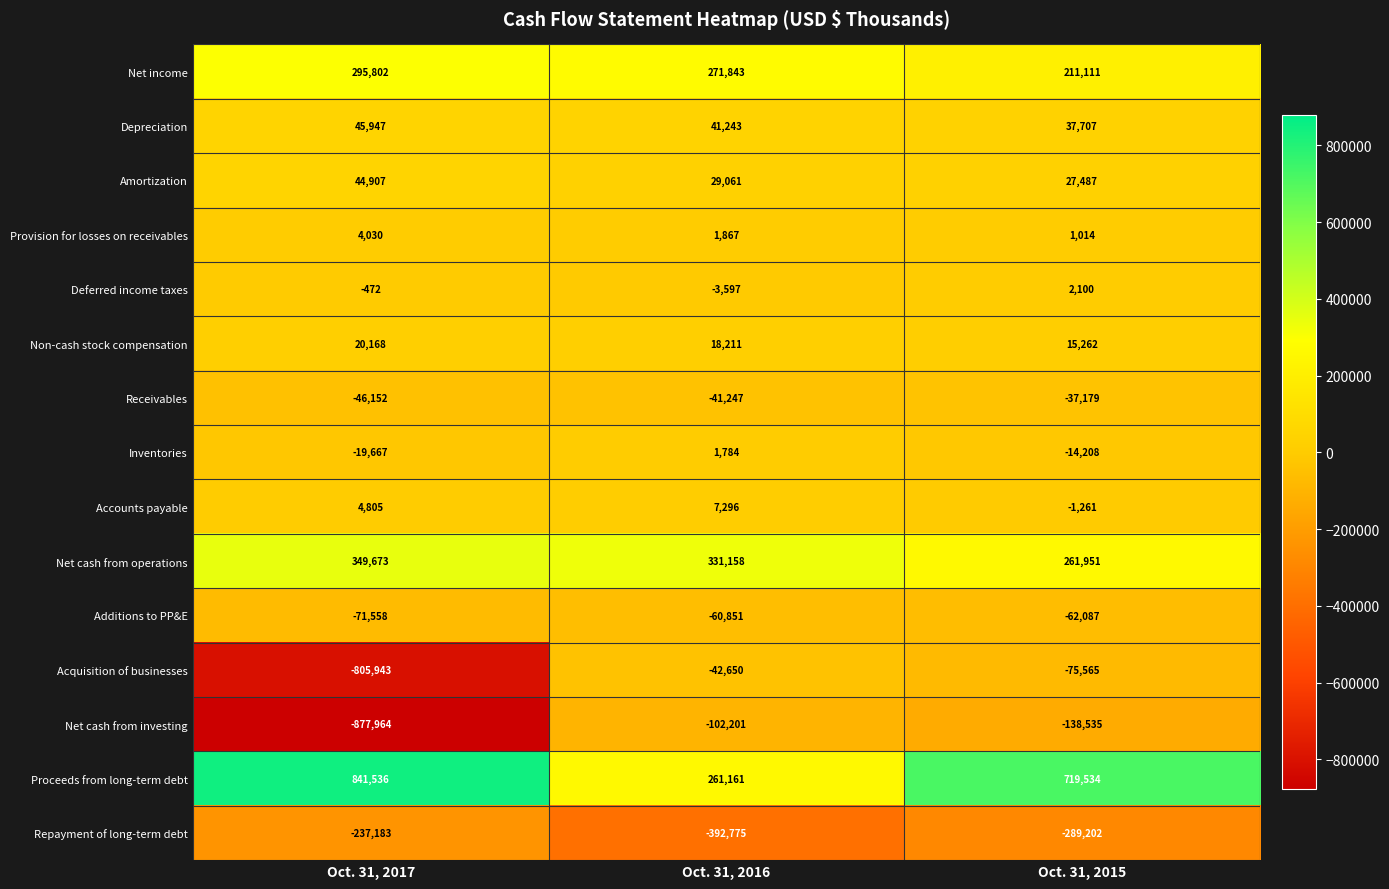

Is the value of Net cash from investing at Oct. 31, 2015 greater than the value of Net income at Oct. 31, 2016?

No